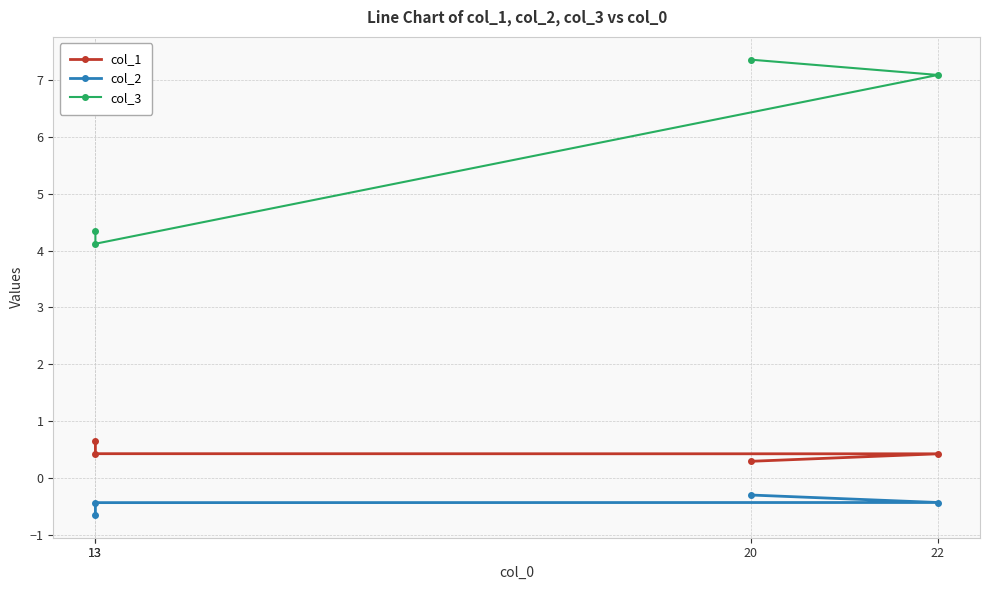

Which series has the largest total across all categories?

col_3